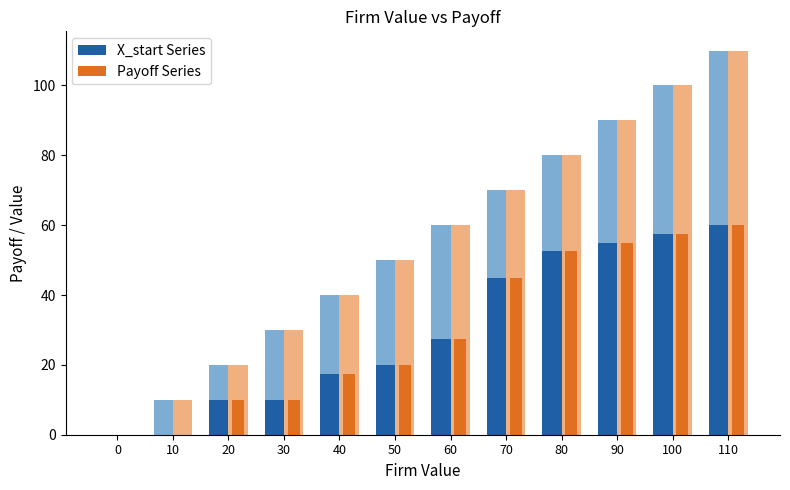

The value of Payoff (dark) at 20 is 5.0. True or false?

False